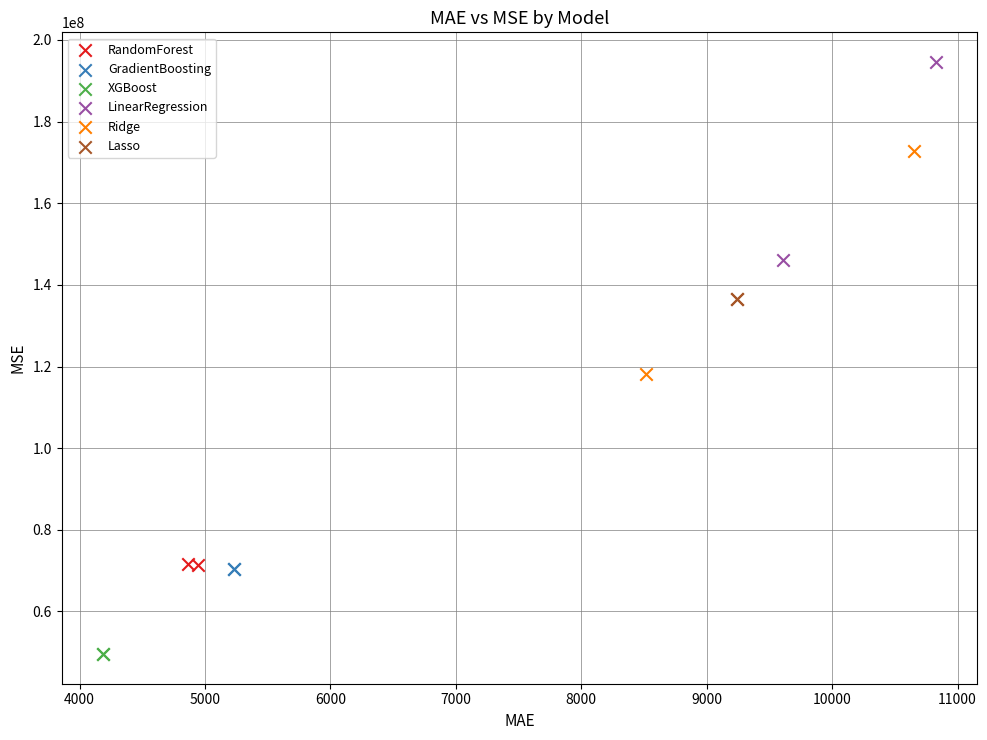

What are all the series names shown in the legend?

RandomForest, GradientBoosting, XGBoost, LinearRegression, Ridge, Lasso